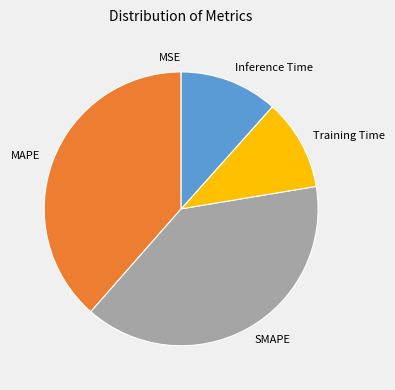

Does Training Time represent more than half of the total?

No